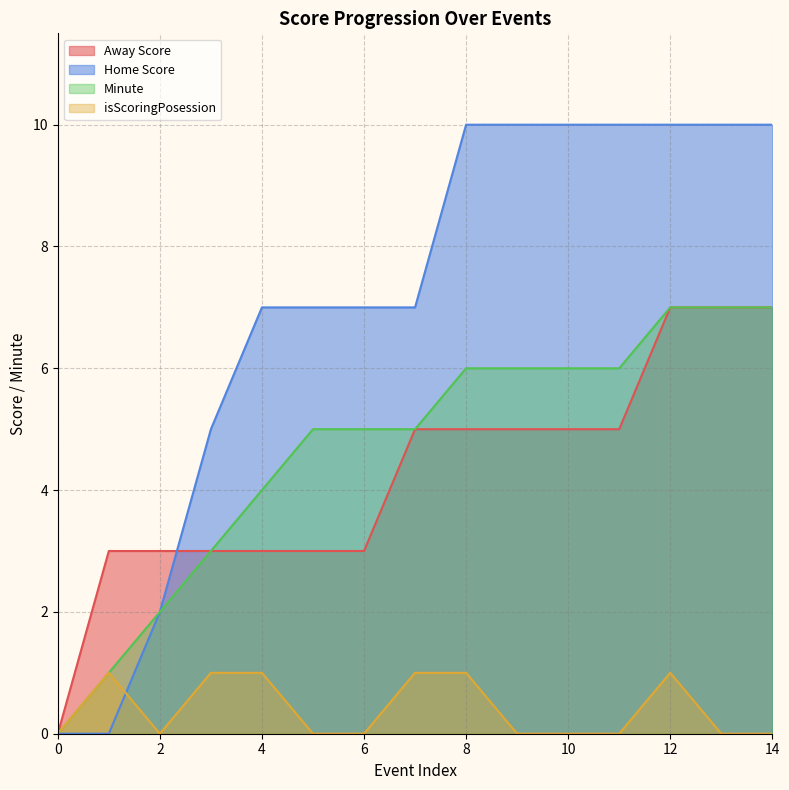

The value of Minute at 9 is 10. True or false?

False